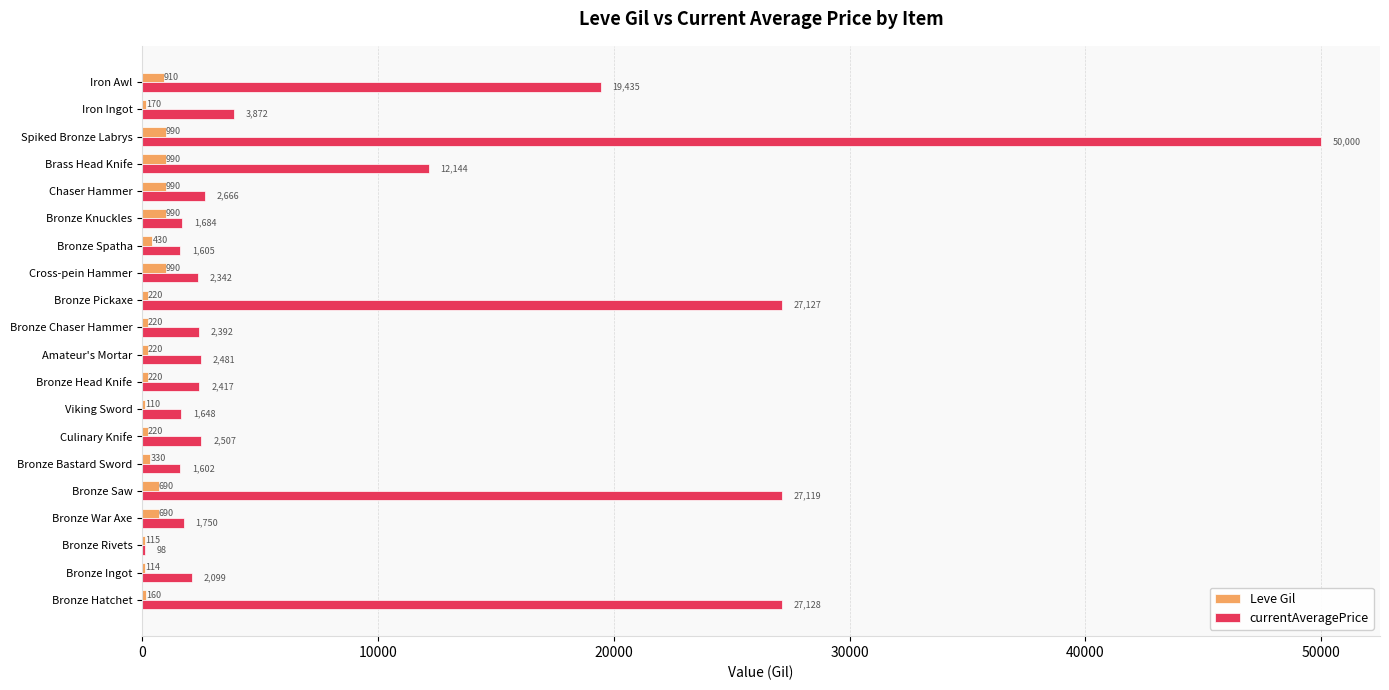

Where is Leve Gil nearest to the value 550?

Bronze Spatha